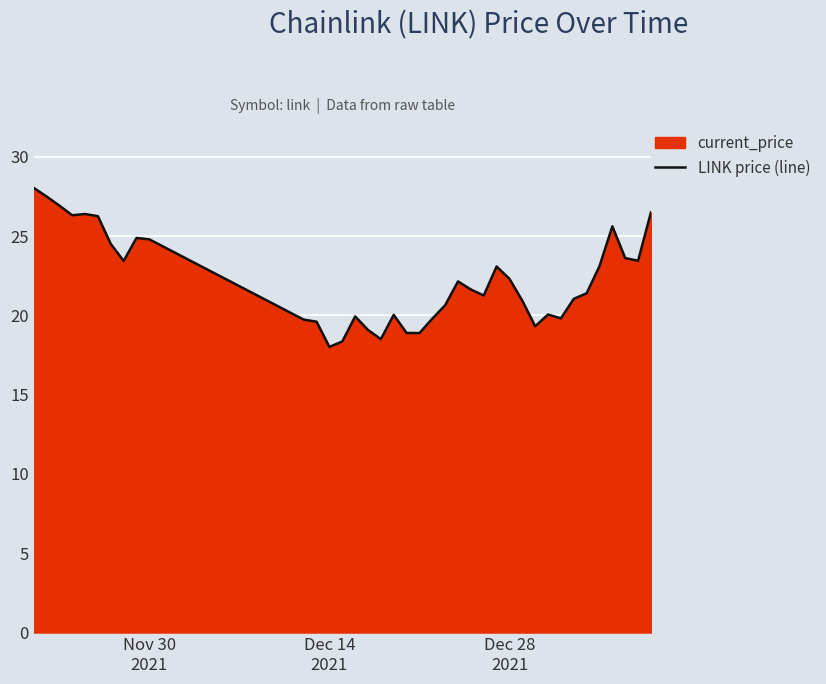

What is the maximum value shown in the chart?

28.0